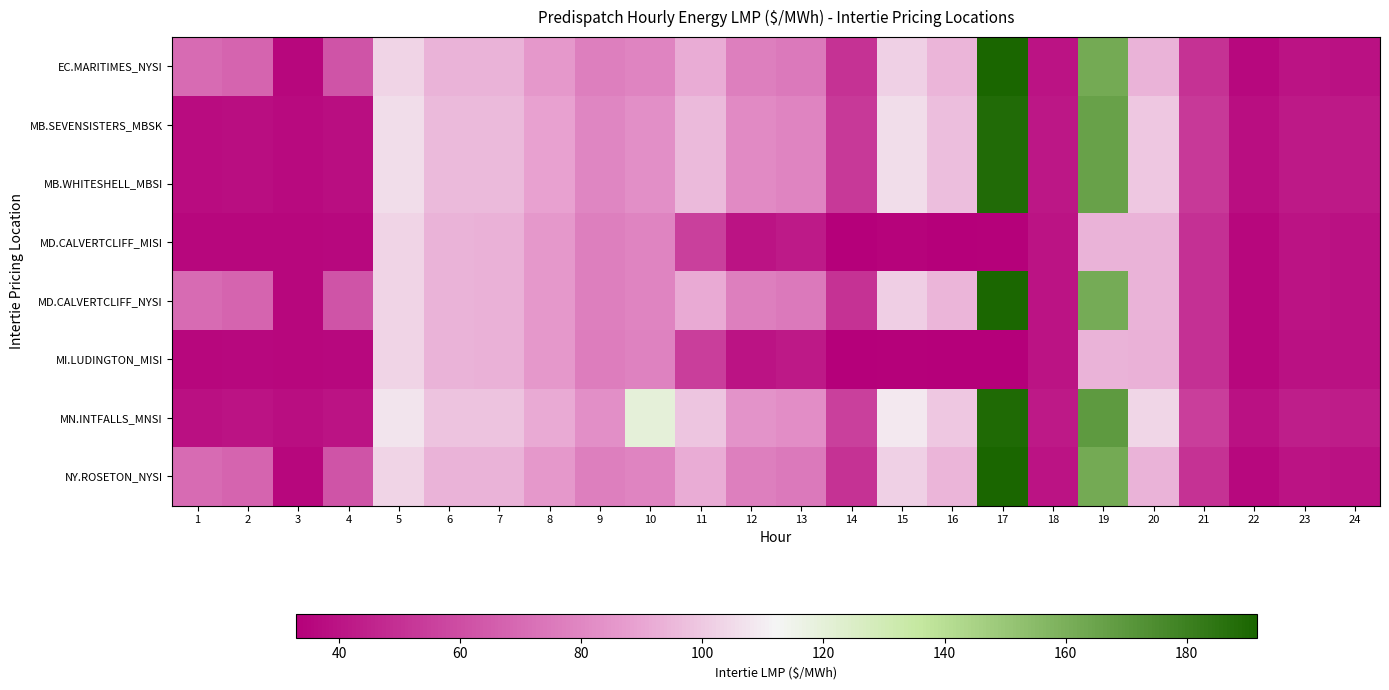

At which category does the chart reach its peak across all series?

17